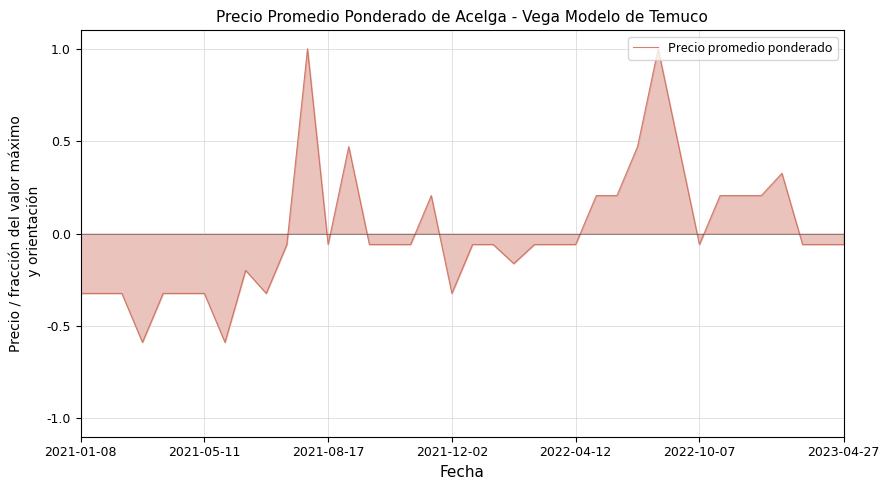

What is the minimum value shown in the chart?

-0.6